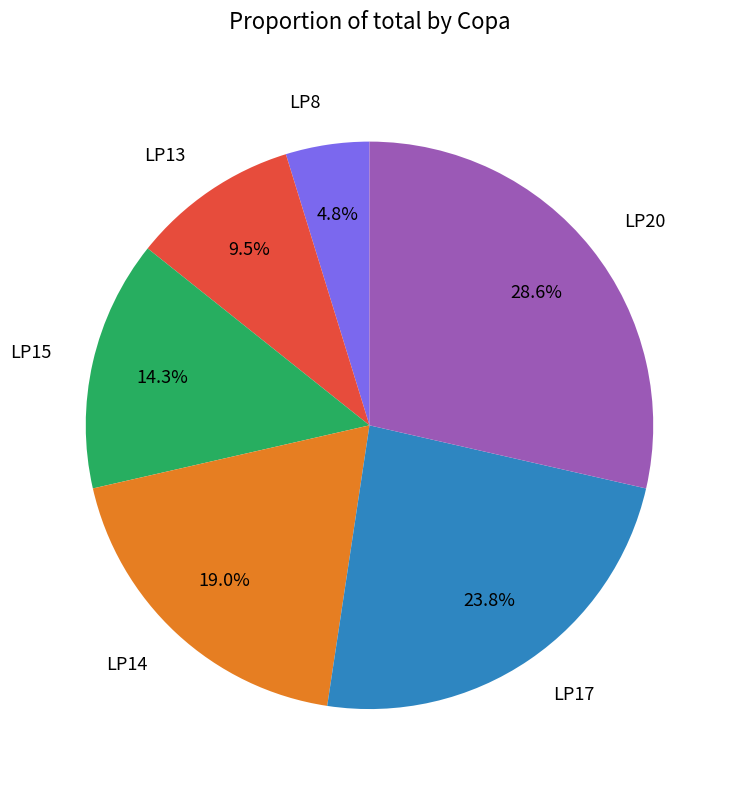

To the nearest percent, what portion does LP15 represent?

14%